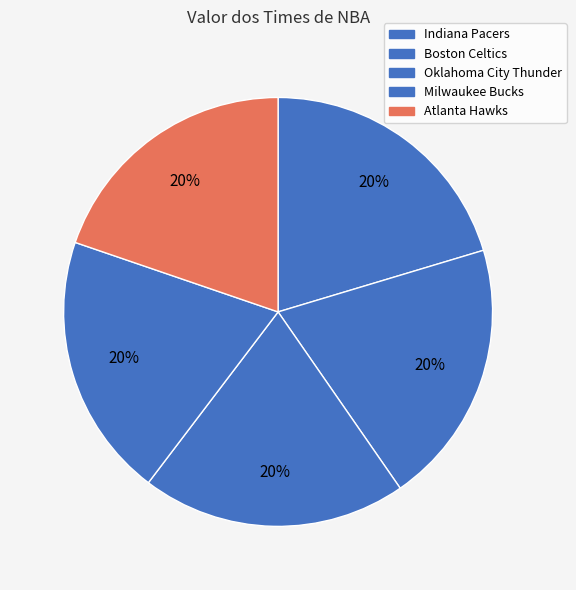

True or false: Atlanta Hawks accounts for 30% of the total.

False